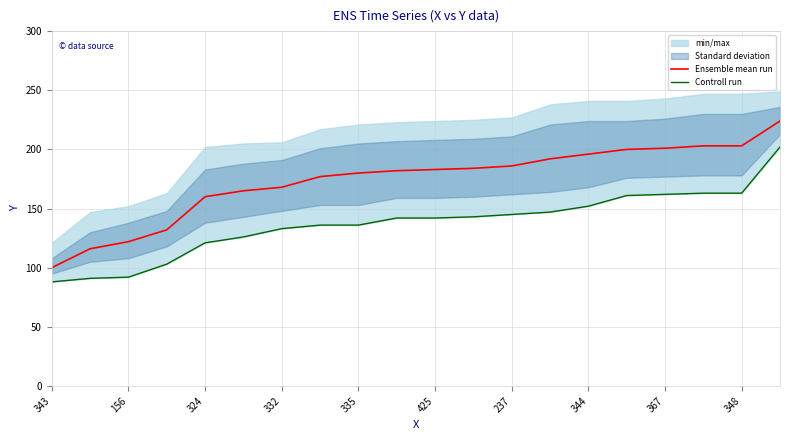

The Ensemble mean run series shows 100 at 343. True or false?

True